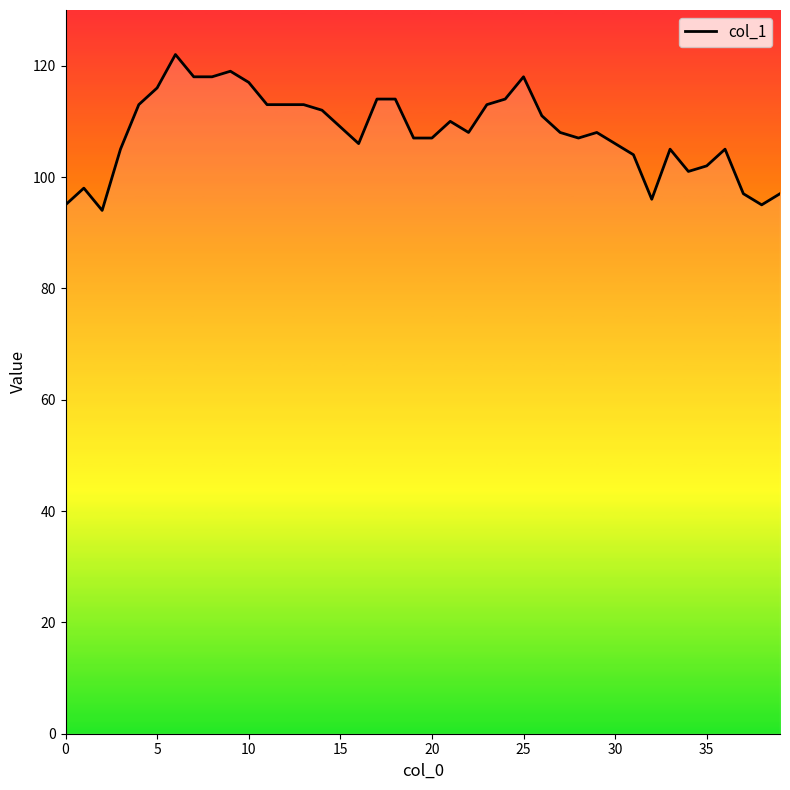

What is the smallest value displayed?

94